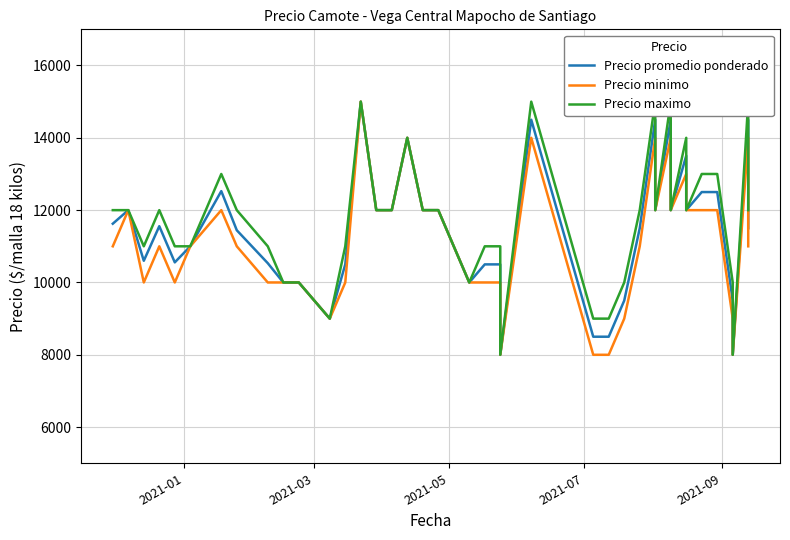

What is the average value of the Precio promedio ponderado series?

11421